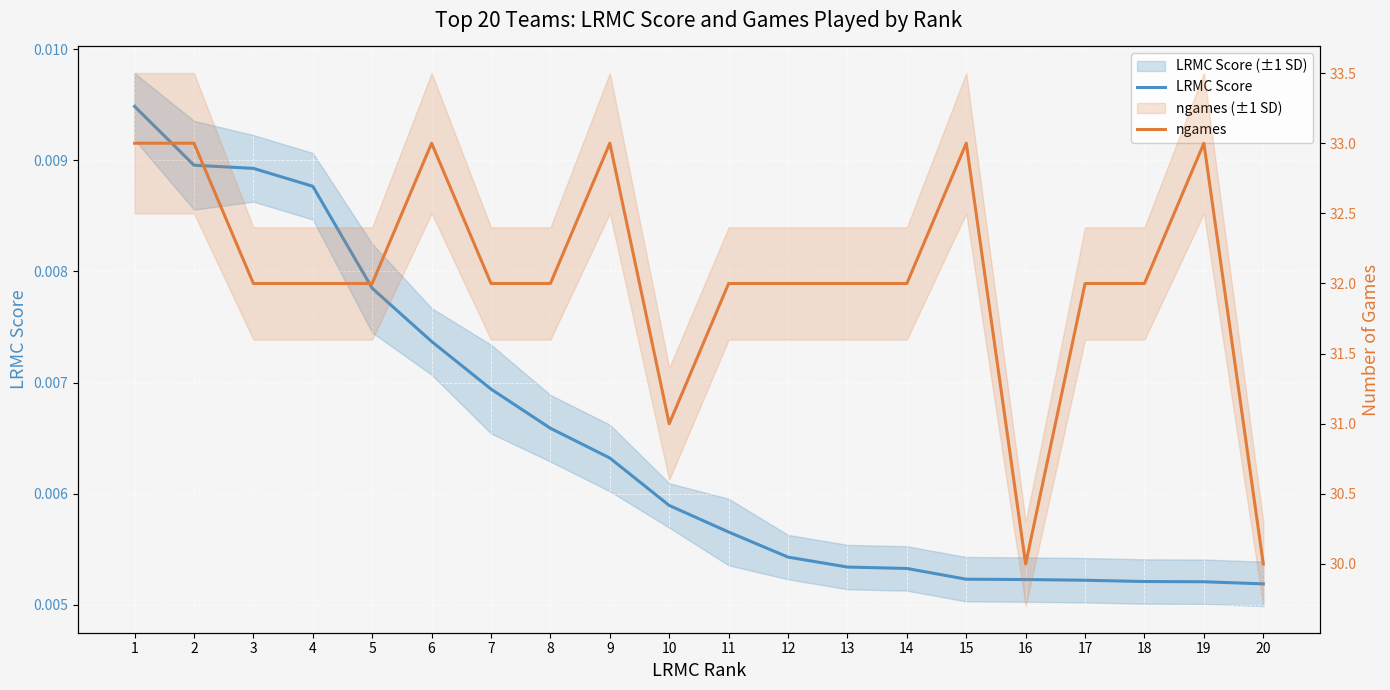

What is the total value across all series at 15?

33.0